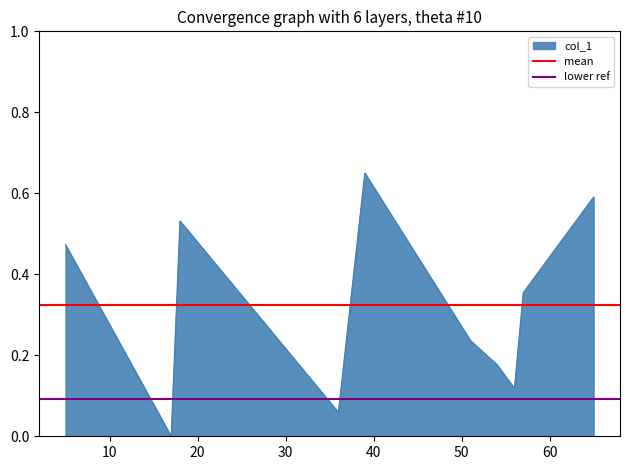

What is the sum of all mean values?

0.7